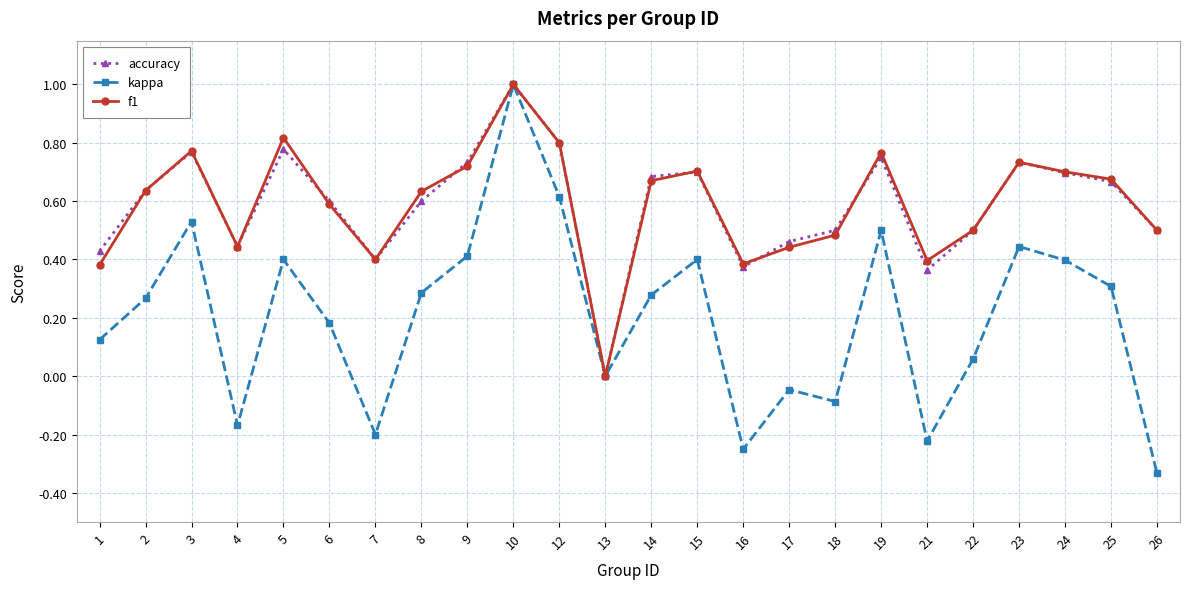

Between 18 and 23, which series saw the biggest shift?

kappa